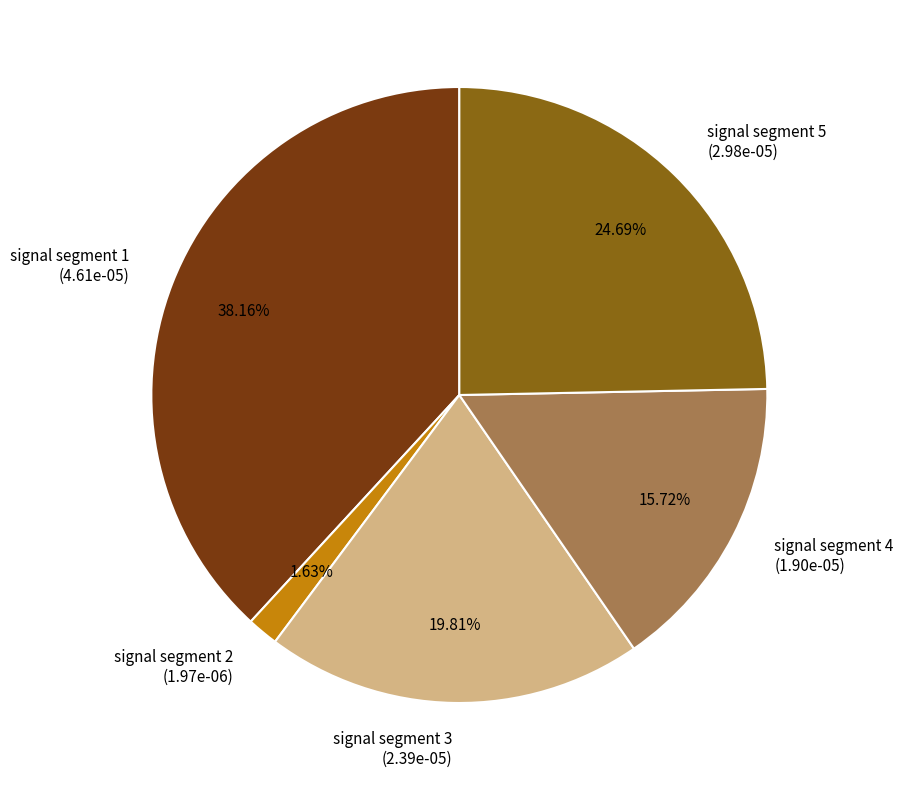

What is the largest slice in the pie chart?

signal segment 1